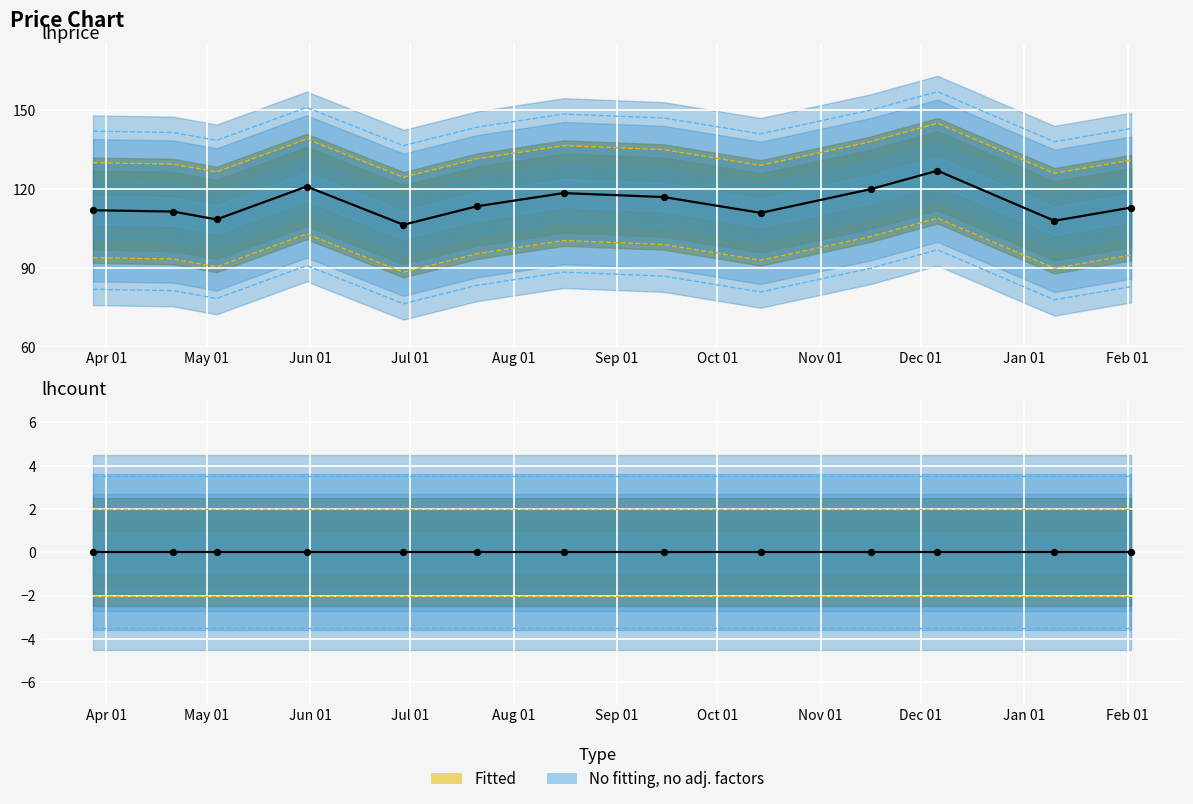

Is the value of lhprice (actual) at Apr 01 greater than the value of lhcount (actual) at Aug 01?

Yes